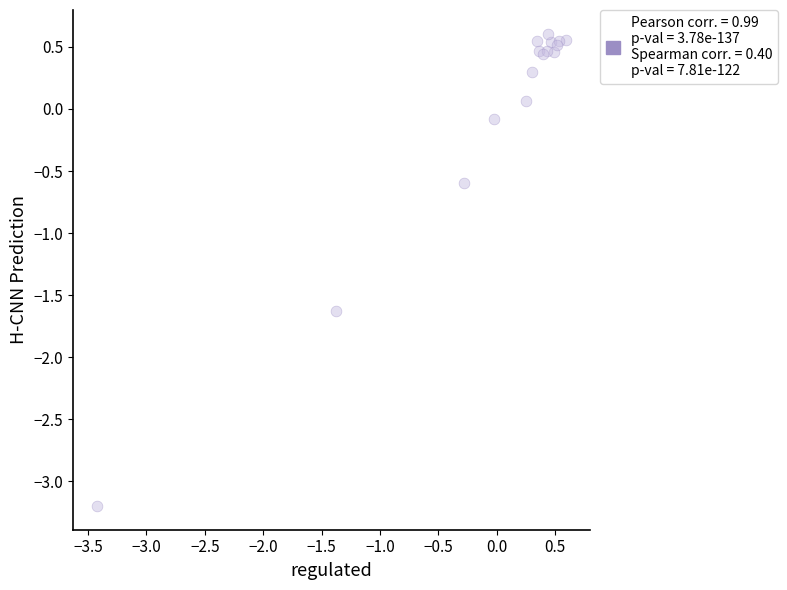

What Y value in the scatter plot is closest to -1?

-0.6